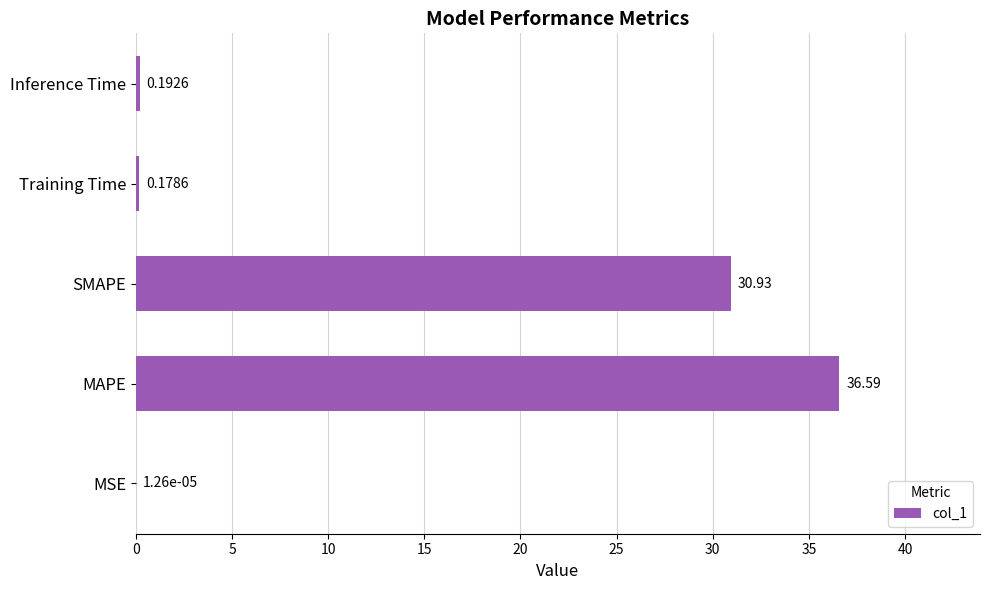

Where is the data nearest to the value 18?

SMAPE